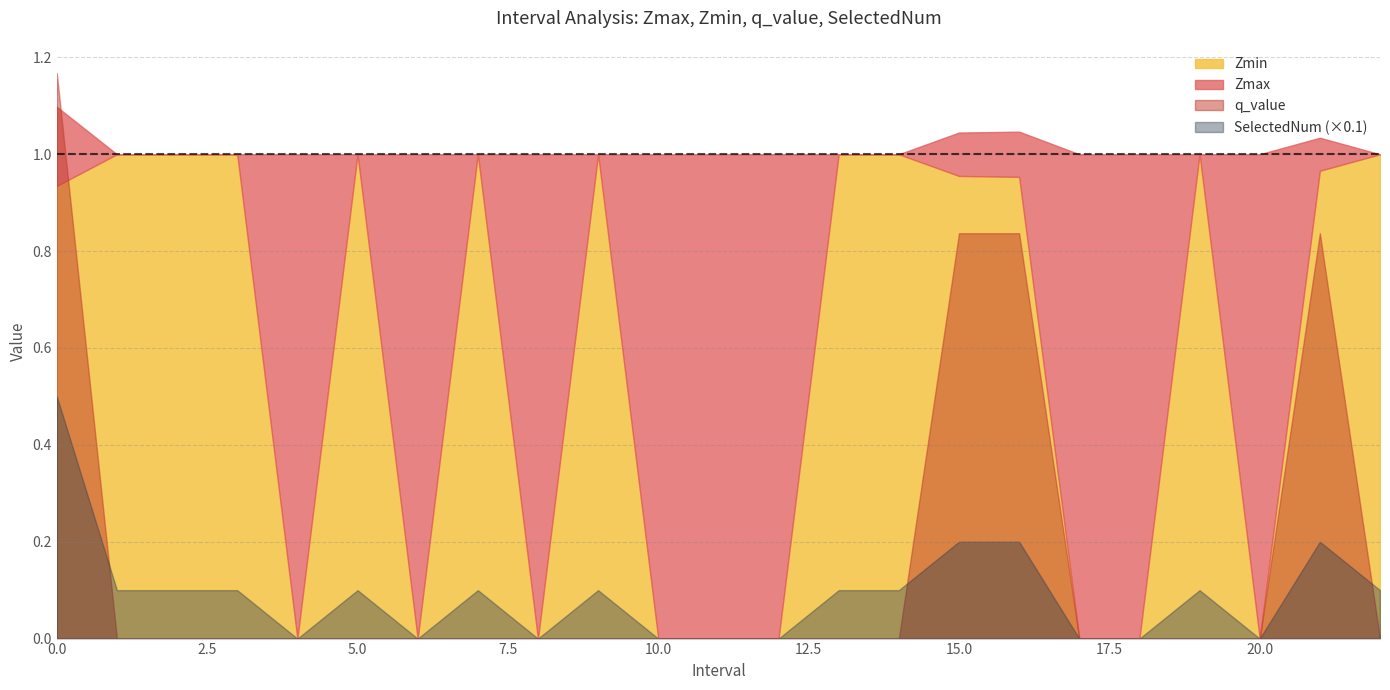

What is the average value of the q_value series?

0.2